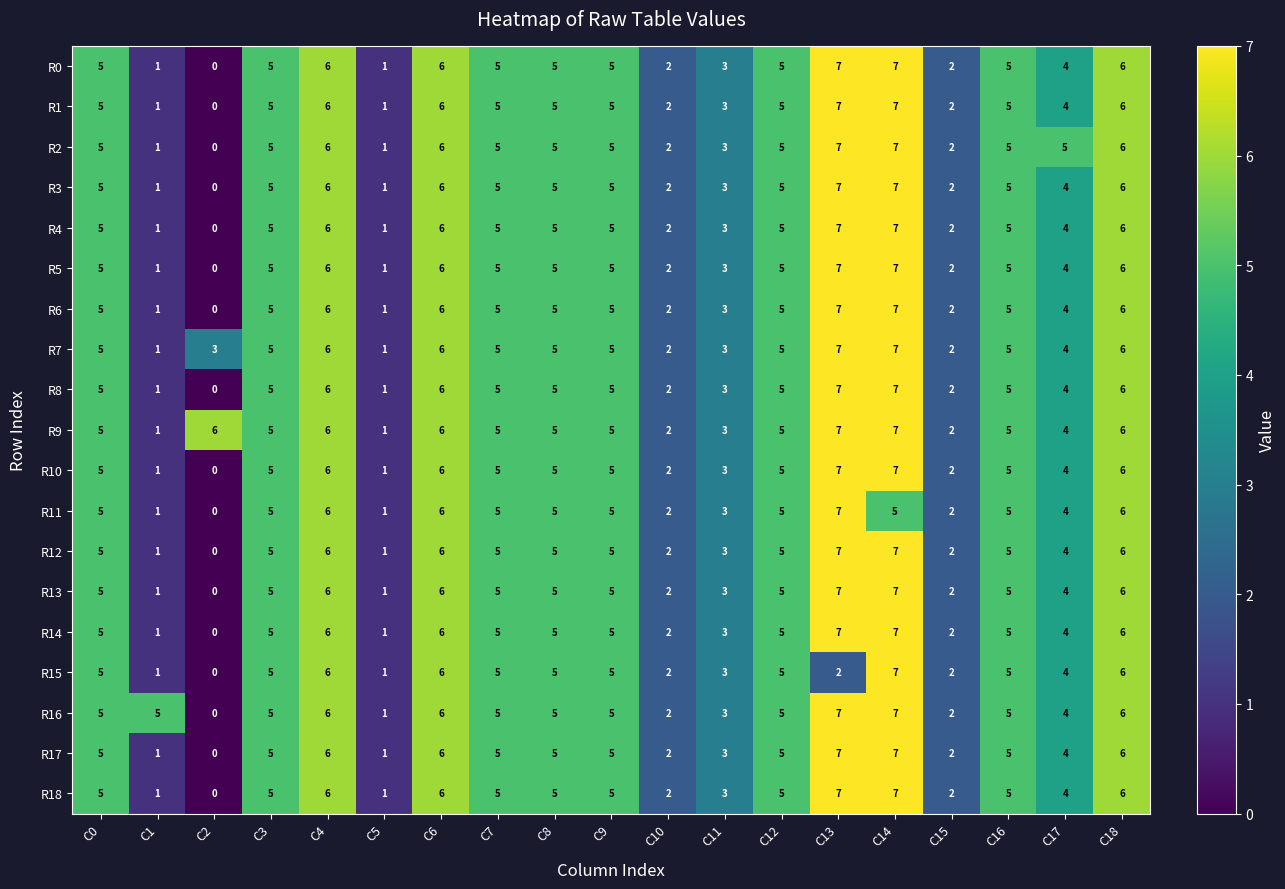

What is the difference between the highest and lowest values at C14?

2